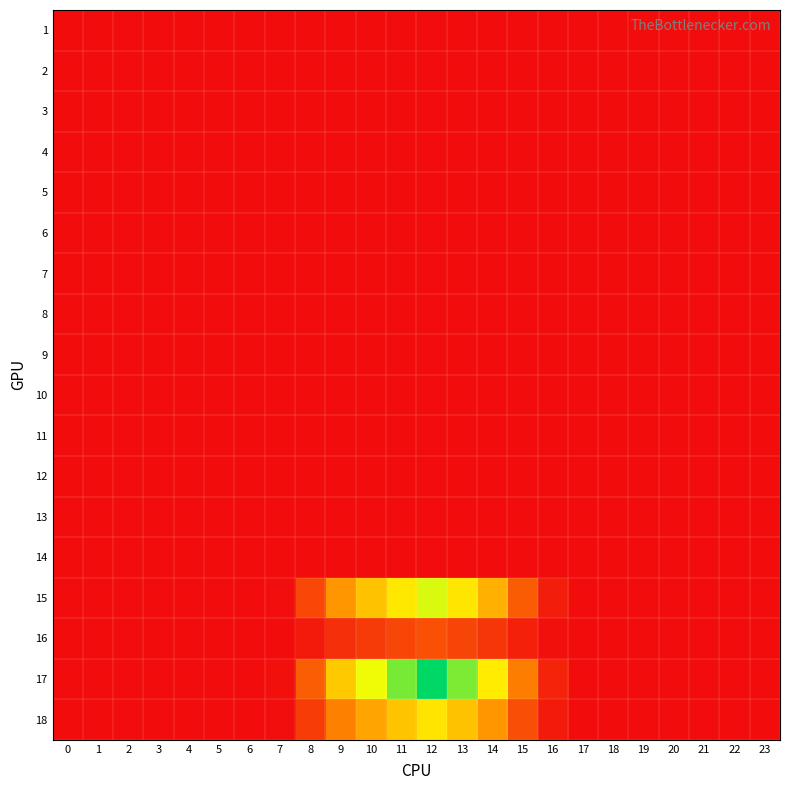

Reading left to right, extract all data points from this chart.

1: 0=0.0	1=0.0	2=0.0	3=0.0	4=0.0	5=0.0	6=0.0	7=0.0	8=0.0	9=0.0	10=0.0	11=0.0	12=0.0	13=0.0	14=0.0	15=0.0	16=0.0	17=0.0	18=0.0	19=0.0	20=0.0	21=0.0	22=0.0	23=0.0
2: 0=0.0	1=0.0	2=0.0	3=0.0	4=0.0	5=0.0	6=0.0	7=0.0	8=0.0	9=0.0	10=0.0	11=0.0	12=0.0	13=0.0	14=0.0	15=0.0	16=0.0	17=0.0	18=0.0	19=0.0	20=0.0	21=0.0	22=0.0	23=0.0
3: 0=0.0	1=0.0	2=0.0	3=0.0	4=0.0	5=0.0	6=0.0	7=0.0	8=0.0	9=0.0	10=0.0	11=0.0	12=0.0	13=0.0	14=0.0	15=0.0	16=0.0	17=0.0	18=0.0	19=0.0	20=0.0	21=0.0	22=0.0	23=0.0
4: 0=0.0	1=0.0	2=0.0	3=0.0	4=0.0	5=0.0	6=0.0	7=0.0	8=0.0	9=0.0	10=0.0	11=0.0	12=0.0	13=0.0	14=0.0	15=0.0	16=0.0	17=0.0	18=0.0	19=0.0	20=0.0	21=0.0	22=0.0	23=0.0
5: 0=0.0	1=0.0	2=0.0	3=0.0	4=0.0	5=0.0	6=0.0	7=0.0	8=0.0	9=0.0	10=0.0	11=0.0	12=0.0	13=0.0	14=0.0	15=0.0	16=0.0	17=0.0	18=0.0	19=0.0	20=0.0	21=0.0	22=0.0	23=0.0
6: 0=0.0	1=0.0	2=0.0	3=0.0	4=0.0	5=0.0	6=0.0	7=0.0	8=0.0	9=0.0	10=0.0	11=0.0	12=0.0	13=0.0	14=0.0	15=0.0	16=0.0	17=0.0	18=0.0	19=0.0	20=0.0	21=0.0	22=0.0	23=0.0
7: 0=0.0	1=0.0	2=0.0	3=0.0	4=0.0	5=0.0	6=0.0	7=0.0	8=0.0	9=0.0	10=0.0	11=0.0	12=0.0	13=0.0	14=0.0	15=0.0	16=0.0	17=0.0	18=0.0	19=0.0	20=0.0	21=0.0	22=0.0	23=0.0
8: 0=0.0	1=0.0	2=0.0	3=0.0	4=0.0	5=0.0	6=0.0	7=0.0	8=0.0	9=0.0	10=0.0	11=0.0	12=0.0	13=0.0	14=0.0	15=0.0	16=0.0	17=0.0	18=0.0	19=0.0	20=0.0	21=0.0	22=0.0	23=0.0
9: 0=0.0	1=0.0	2=0.0	3=0.0	4=0.0	5=0.0	6=0.0	7=0.0	8=0.0	9=0.0	10=0.0	11=0.0	12=0.0	13=0.0	14=0.0	15=0.0	16=0.0	17=0.0	18=0.0	19=0.0	20=0.0	21=0.0	22=0.0	23=0.0
10: 0=0.0	1=0.0	2=0.0	3=0.0	4=0.0	5=0.0	6=0.0	7=0.0	8=0.0	9=0.0	10=0.0	11=0.0	12=0.0	13=0.0	14=0.0	15=0.0	16=0.0	17=0.0	18=0.0	19=0.0	20=0.0	21=0.0	22=0.0	23=0.0
11: 0=0.0	1=0.0	2=0.0	3=0.0	4=0.0	5=0.0	6=0.0	7=0.0	8=0.0	9=0.0	10=0.0	11=0.0	12=0.0	13=0.0	14=0.0	15=0.0	16=0.0	17=0.0	18=0.0	19=0.0	20=0.0	21=0.0	22=0.0	23=0.0
12: 0=0.0	1=0.0	2=0.0	3=0.0	4=0.0	5=0.0	6=0.0	7=0.0	8=0.0	9=0.0	10=0.0	11=0.0	12=0.0	13=0.0	14=0.0	15=0.0	16=0.0	17=0.0	18=0.0	19=0.0	20=0.0	21=0.0	22=0.0	23=0.0
13: 0=0.0	1=0.0	2=0.0	3=0.0	4=0.0	5=0.0	6=0.0	7=0.0	8=0.0	9=0.0	10=0.0	11=0.0	12=0.0	13=0.0	14=0.0	15=0.0	16=0.0	17=0.0	18=0.0	19=0.0	20=0.0	21=0.0	22=0.0	23=0.0
14: 0=0.0	1=0.0	2=0.0	3=0.0	4=0.0	5=0.0	6=0.0	7=0.0	8=0.0	9=0.0	10=0.0	11=0.0	12=0.0	13=0.0	14=0.0	15=0.0	16=0.0	17=0.0	18=0.0	19=0.0	20=0.0	21=0.0	22=0.0	23=0.0
15: 0=0.0	1=0.0	2=0.0	3=0.0	4=0.0	5=0.0	6=0.0	7=0.0	8=0.7	9=1.7	10=2.2	11=2.8	12=3.3	13=2.7	14=2.0	15=1.0	16=0.2	17=0.0	18=0.0	19=0.0	20=0.0	21=0.0	22=0.0	23=0.0
16: 0=0.0	1=0.0	2=0.0	3=0.0	4=0.0	5=0.0	6=0.0	7=0.0	8=0.2	9=0.4	10=0.6	11=0.7	12=0.8	13=0.7	14=0.5	15=0.2	16=0.1	17=0.0	18=0.0	19=0.0	20=0.0	21=0.0	22=0.0	23=0.0
17: 0=0.0	1=0.0	2=0.0	3=0.0	4=0.0	5=0.0	6=0.0	7=0.0	8=1.0	9=2.3	10=3.1	11=3.9	12=4.6	13=3.8	14=2.8	15=1.3	16=0.3	17=0.0	18=0.0	19=0.0	20=0.0	21=0.0	22=0.0	23=0.0
18: 0=0.0	1=0.0	2=0.0	3=0.0	4=0.0	5=0.0	6=0.0	7=0.0	8=0.6	9=1.4	10=1.9	11=2.3	12=2.7	13=2.3	14=1.7	15=0.8	16=0.2	17=0.0	18=0.0	19=0.0	20=0.0	21=0.0	22=0.0	23=0.0